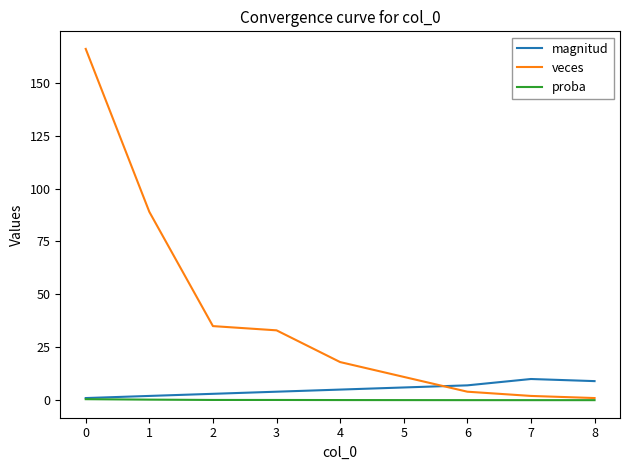

Which series has the largest range (max minus min)?

veces